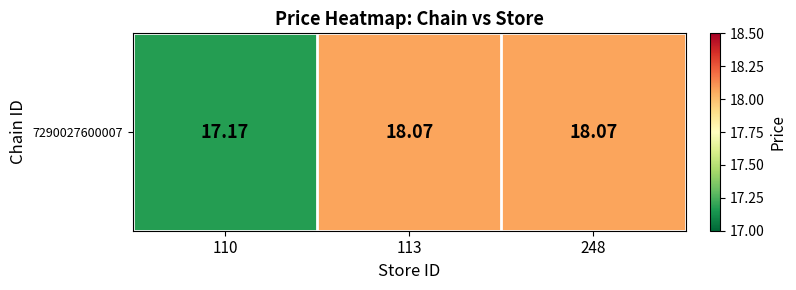

Which label corresponds to the largest value in the chart?

113